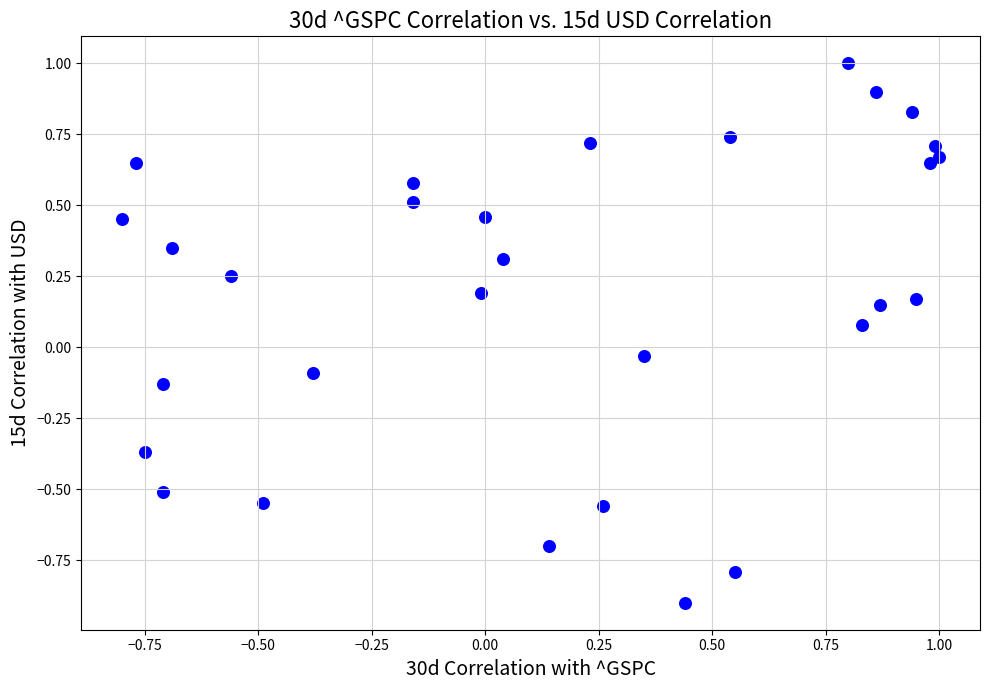

What is the range of X values (max minus min)?

1.8